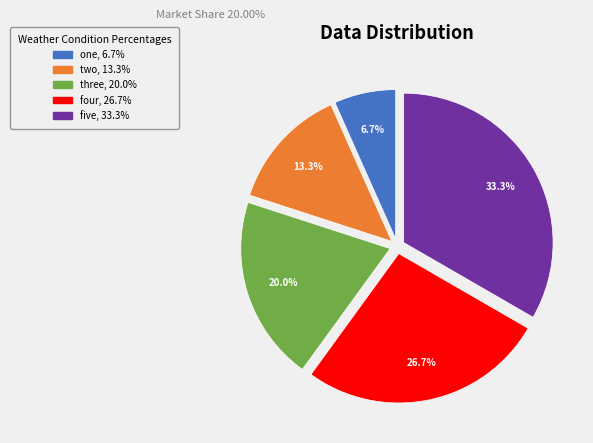

Do two and three together represent more than half of the pie?

No